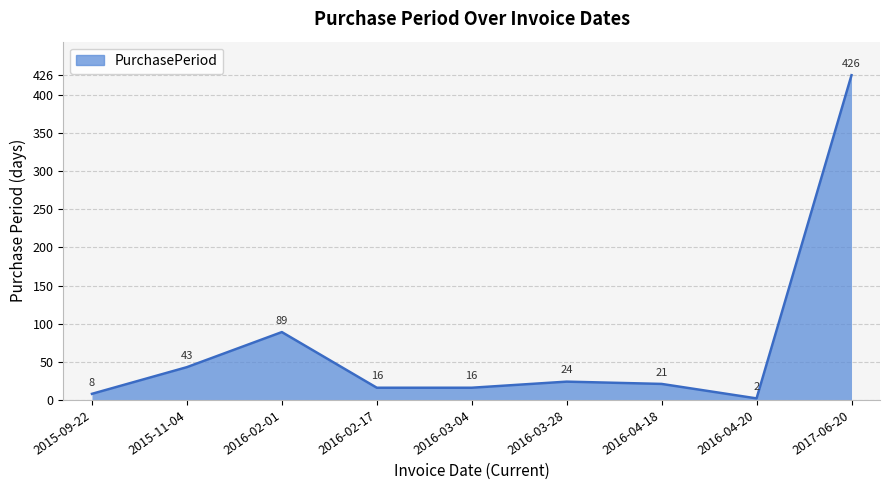

What is the change in value from 2016-03-04 to 2016-04-18?

+5